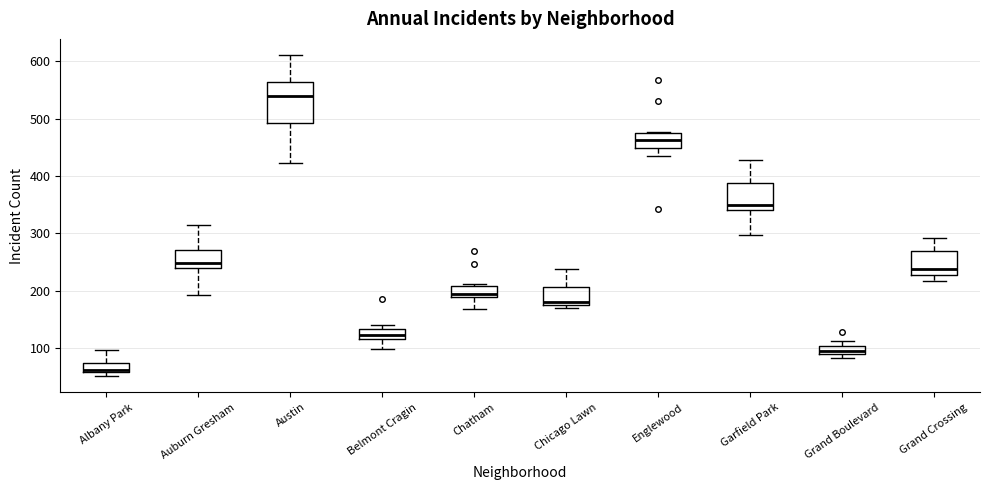

Where does the lower whisker of the box for Auburn Gresham end on the y-axis? The values are not printed on the chart, so give them approximately, as read against the axis.

190